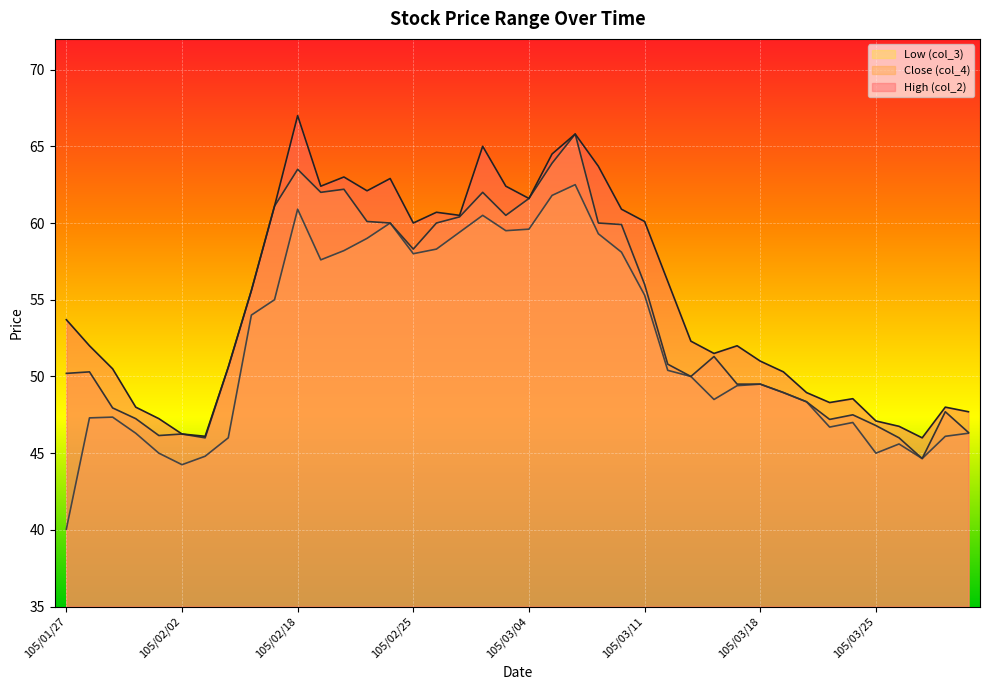

Which has a higher value, 105/03/17 or 105/03/29?

105/03/17